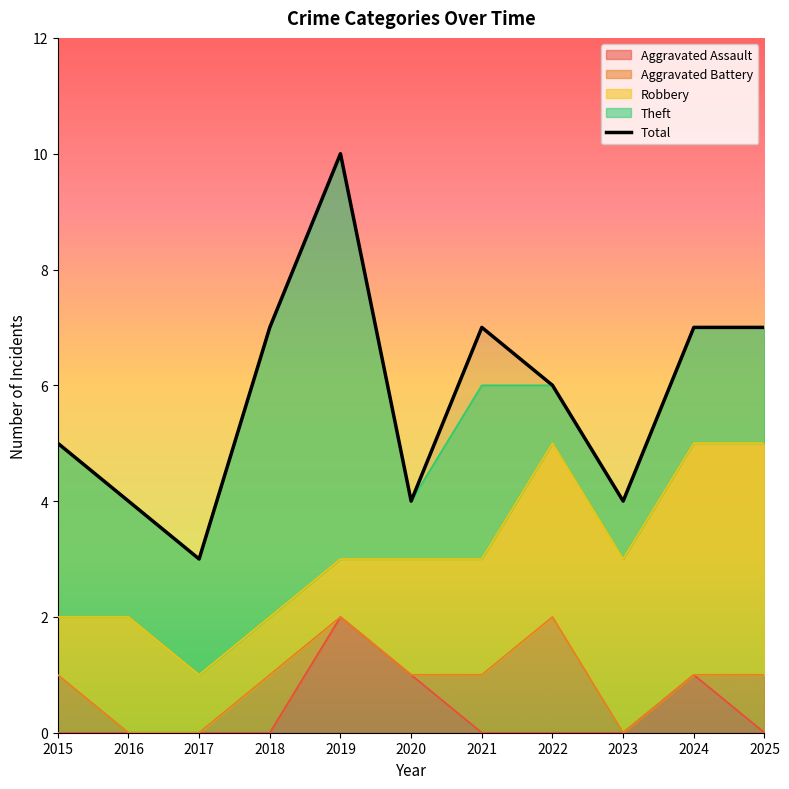

Reading left to right, extract all data points from this chart.

2015=5	2016=4	2017=3	2018=7	2019=10	2020=4	2021=7	2022=6	2023=4	2024=7	2025=7